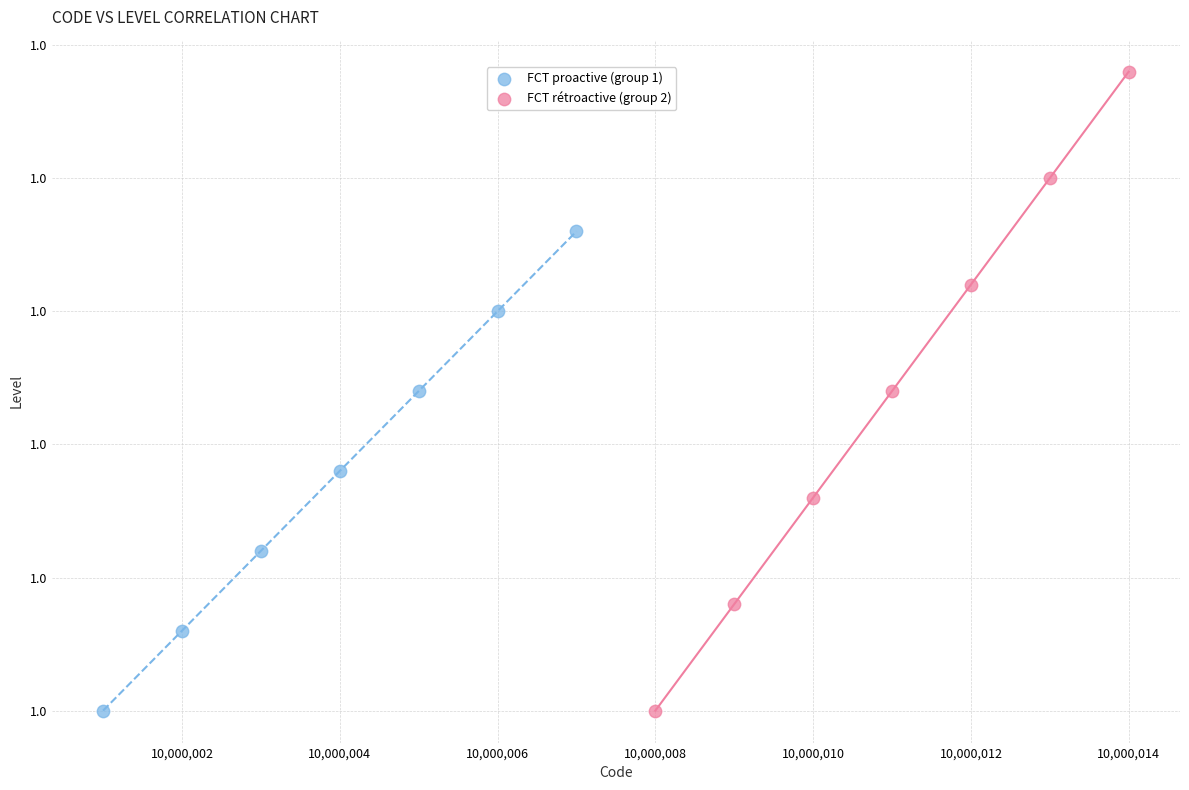

Which series contains the highest Y value?

FCT rétroactive (group 2)